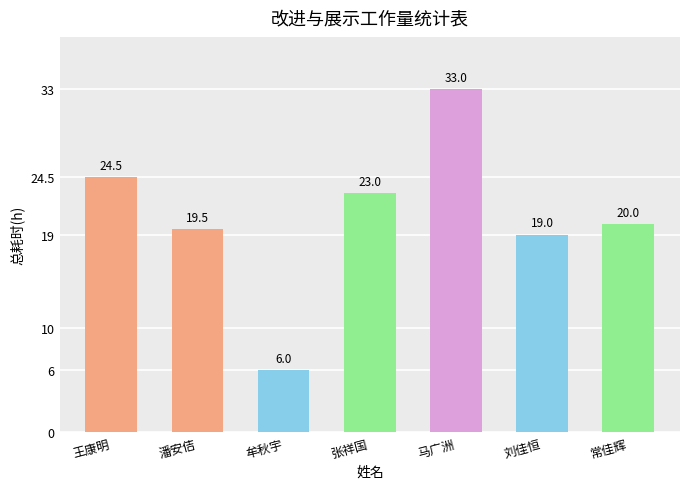

What is the difference between the maximum and minimum values?

27.0